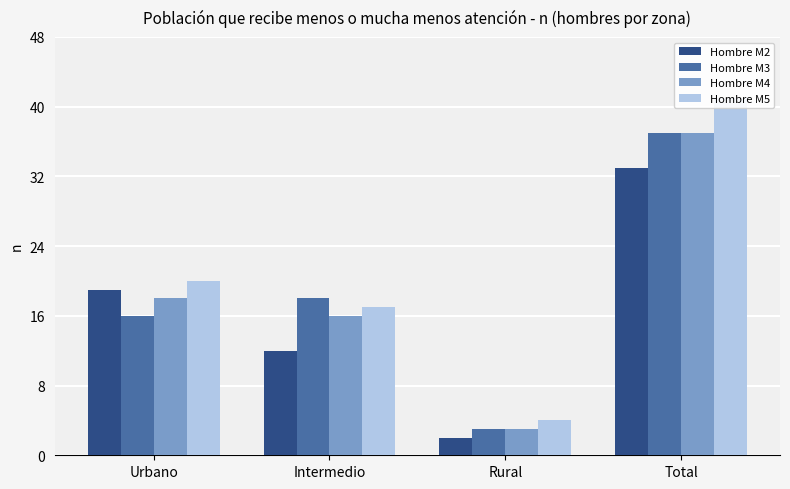

The value of Hombre M4 at Intermedio is 6. True or false?

False